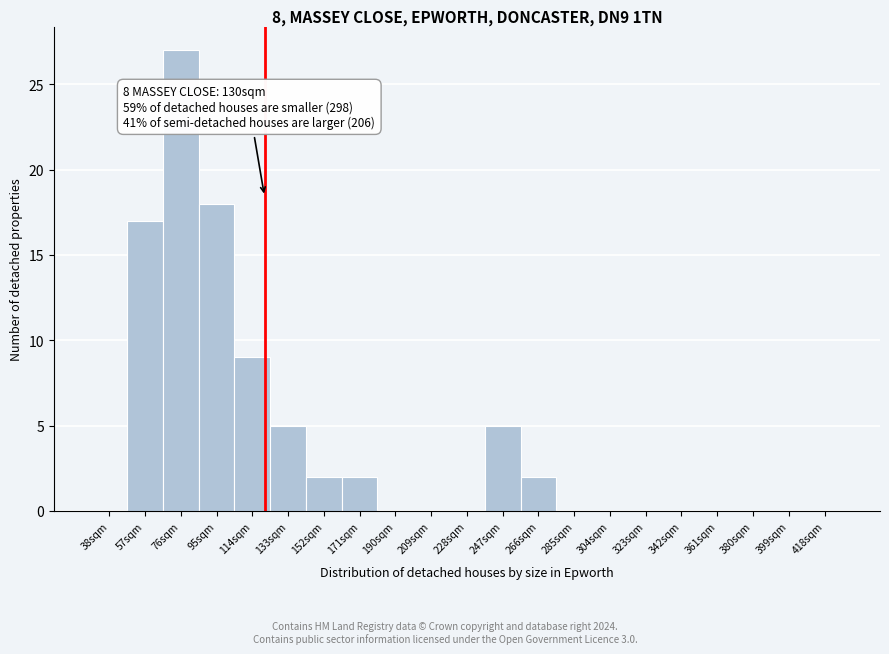

Reading right to left, list all the values displayed in this chart.

418sqm=0	399sqm=0	380sqm=0	361sqm=0	342sqm=0	323sqm=0	304sqm=0	285sqm=0	266sqm=2	247sqm=5	228sqm=0	209sqm=0	190sqm=0	171sqm=2	152sqm=2	133sqm=5	114sqm=9	95sqm=18	76sqm=27	57sqm=17	38sqm=0